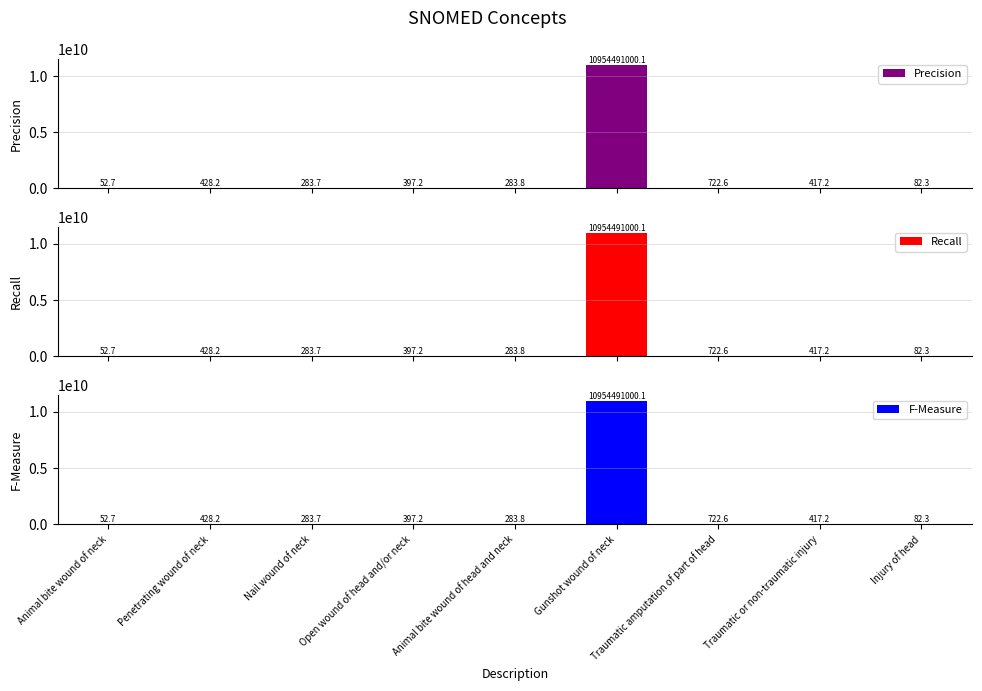

Reading left to right, list all the values displayed in this chart.

Precision: 52.7	428.2	283.7	397.2	283.8	10954491000.1	722.6	417.2	82.3
Recall: 52.7	428.2	283.7	397.2	283.8	10954491000.1	722.6	417.2	82.3
F-Measure: 52.7	428.2	283.7	397.2	283.8	10954491000.1	722.6	417.2	82.3